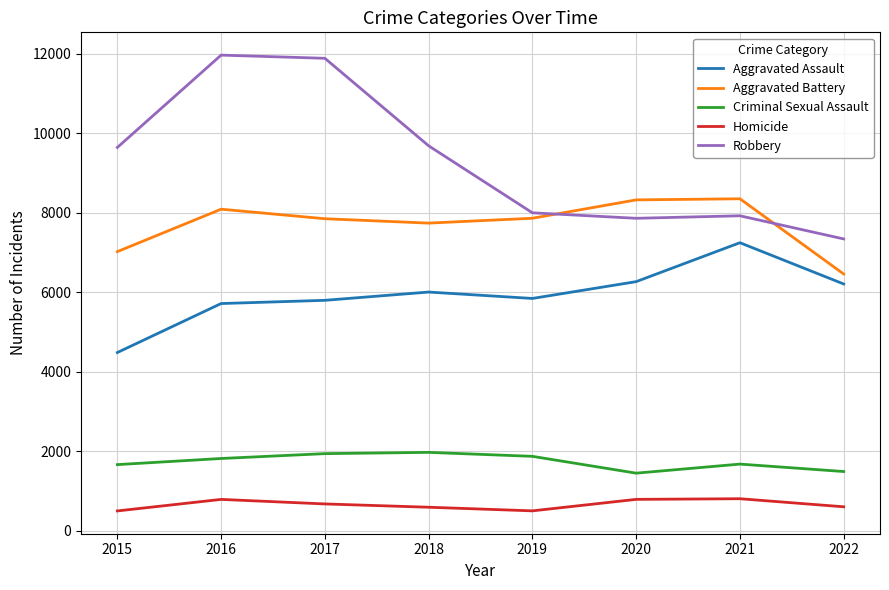

Which series has the largest total across all categories?

Robbery